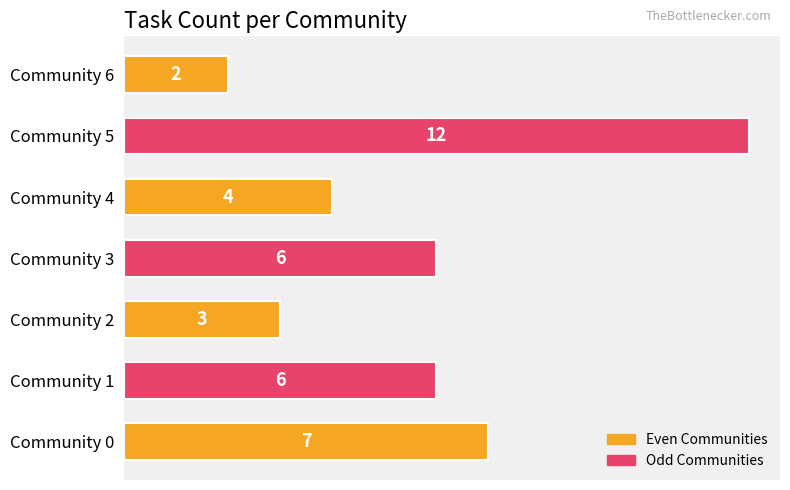

Approximately how many times larger is the value at Community 2 compared to Community 0?

0.4